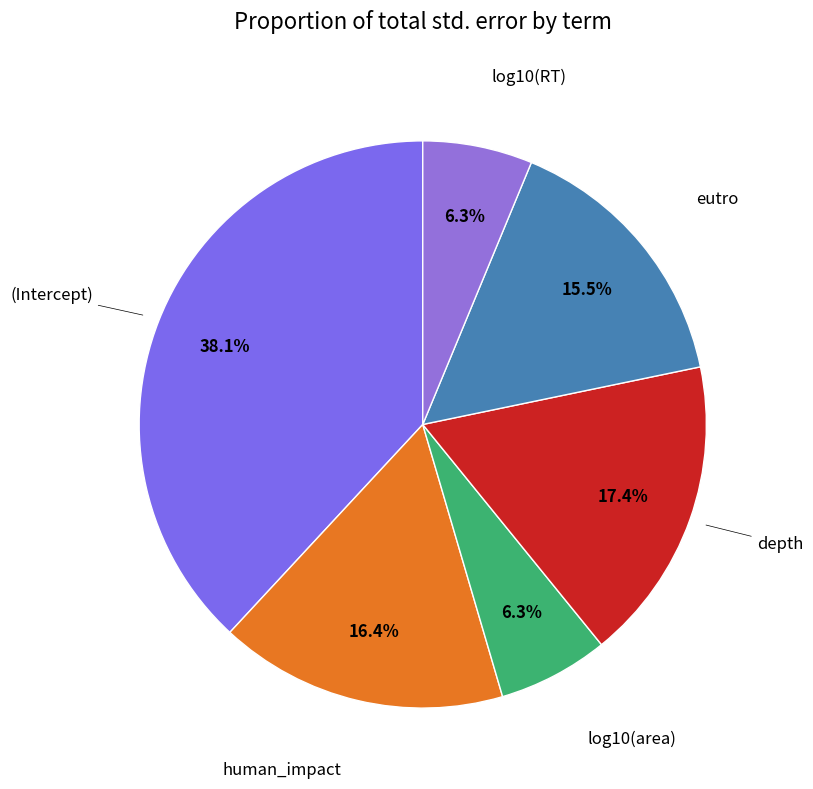

How many slices are in this pie chart?

6